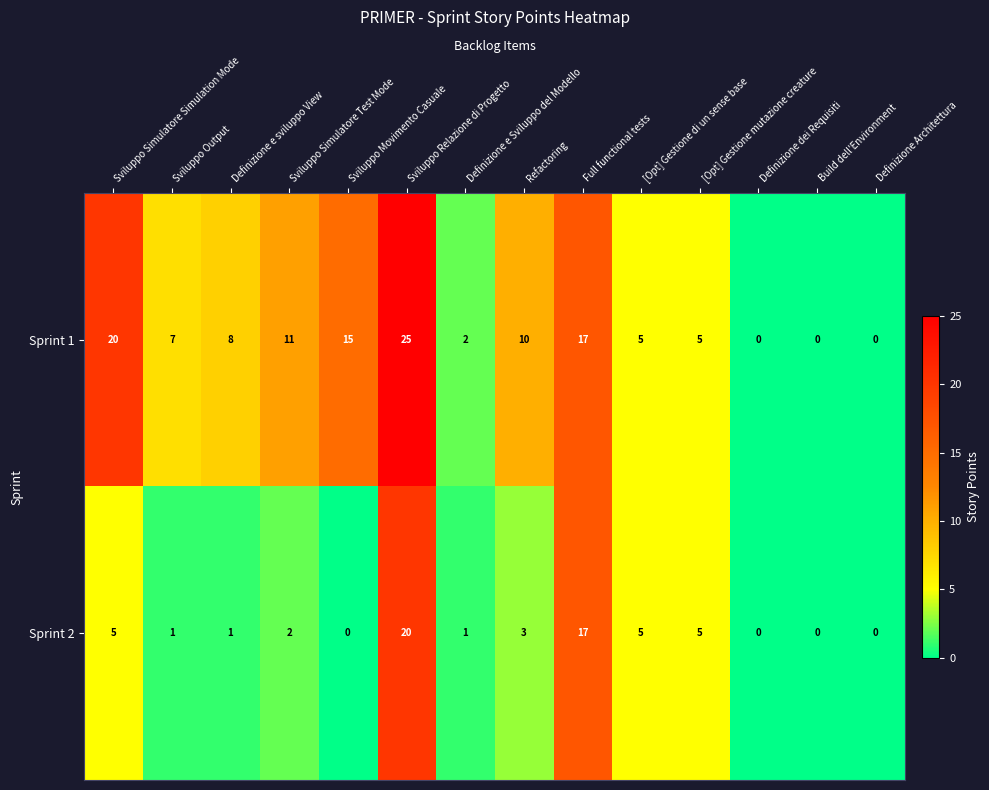

Rank the series by their maximum value, from highest to lowest.

Sprint 1, Sprint 2